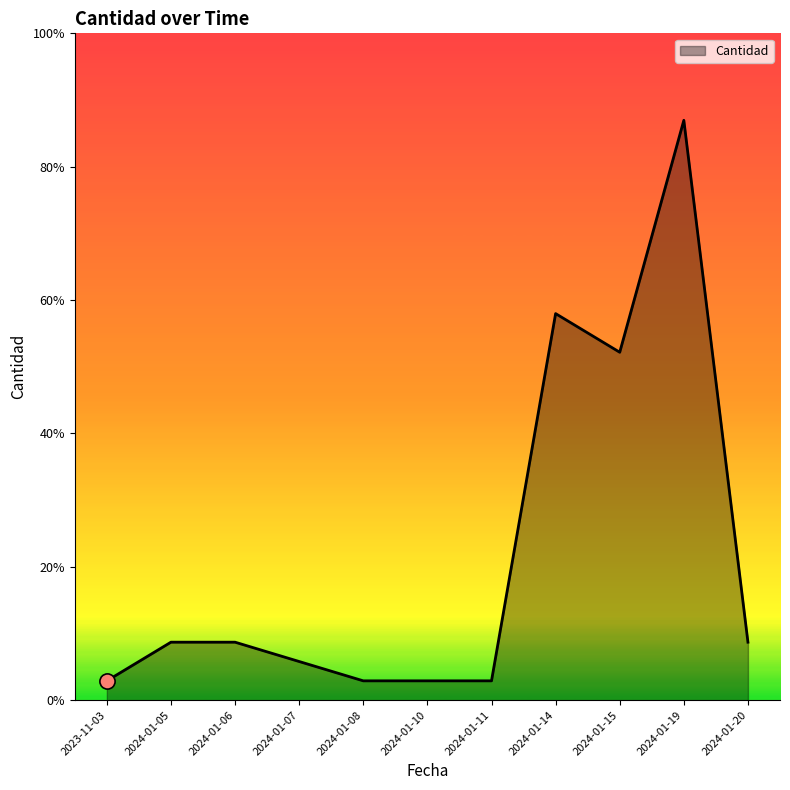

Approximately how many times larger is the value at 2024-01-05 compared to 2024-01-11?

3.0